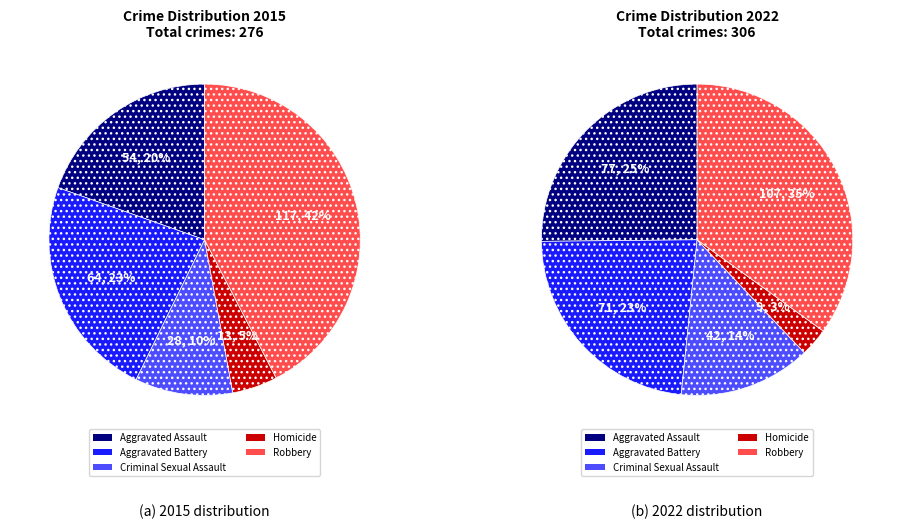

Is there any slice that represents more than half of the pie?

No